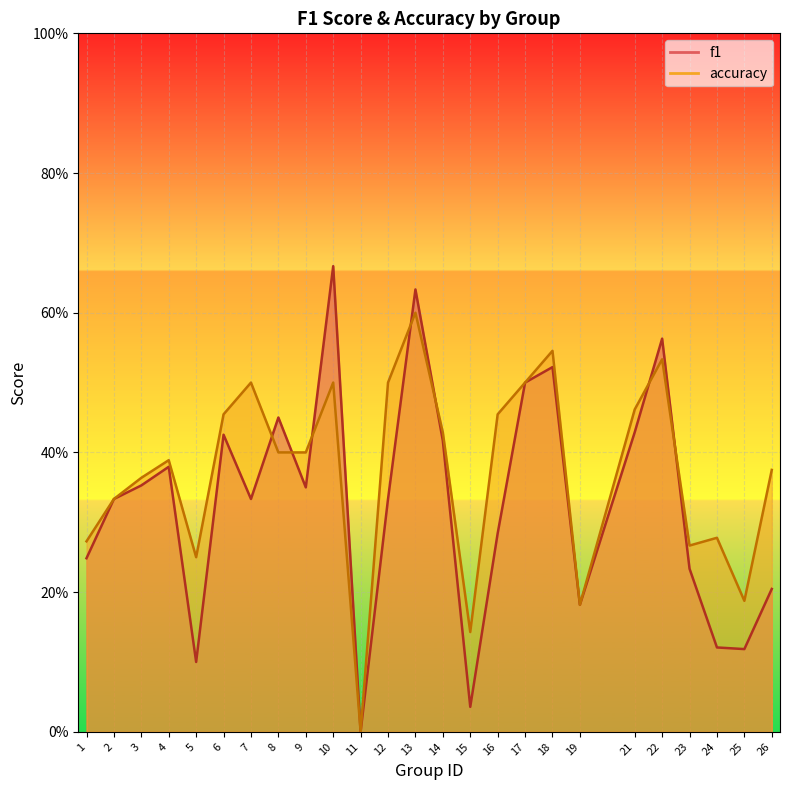

What is the difference between the maximum and second lowest values in the accuracy series?

0.5